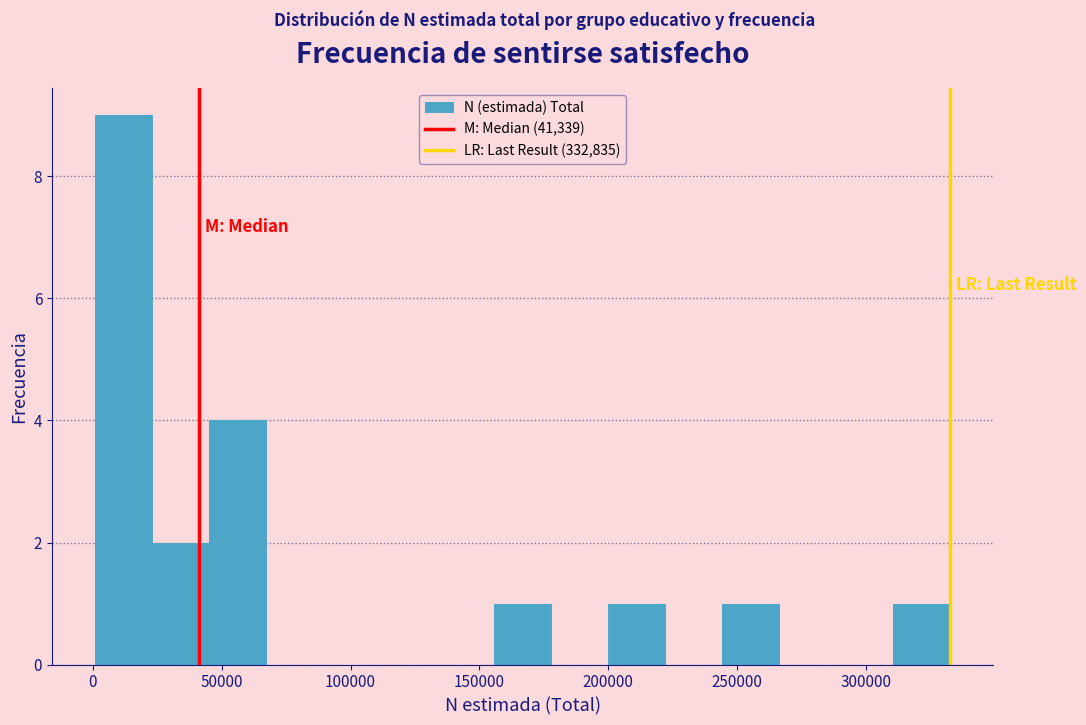

Reading left to right, list every bar in this chart as the range it spans on the x-axis followed by its height. Neither the bar edges nor the heights are printed on the chart, so give them approximately, as read against the axes.

0 to 25000: 9
25000 to 45000: 2
45000 to 65000: 4
65000 to 90000: 0
90000 to 110000: 0
110000 to 135000: 0
135000 to 155000: 0
155000 to 180000: 1
180000 to 200000: 0
200000 to 220000: 1
220000 to 245000: 0
245000 to 265000: 1
265000 to 290000: 0
290000 to 310000: 0
310000 to 335000: 1